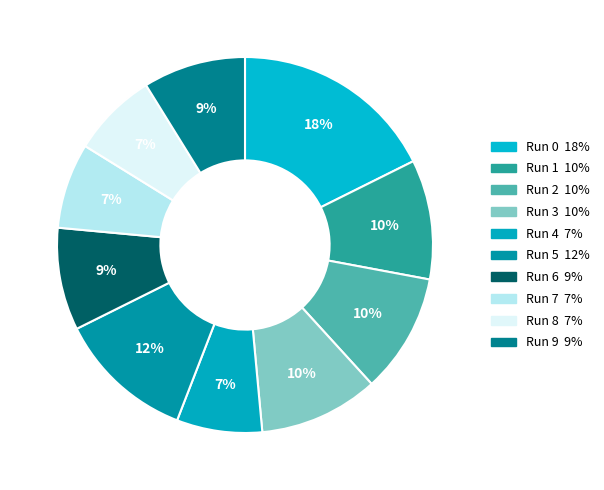

To the nearest percent, what percentage of the pie is Run 5?

12%